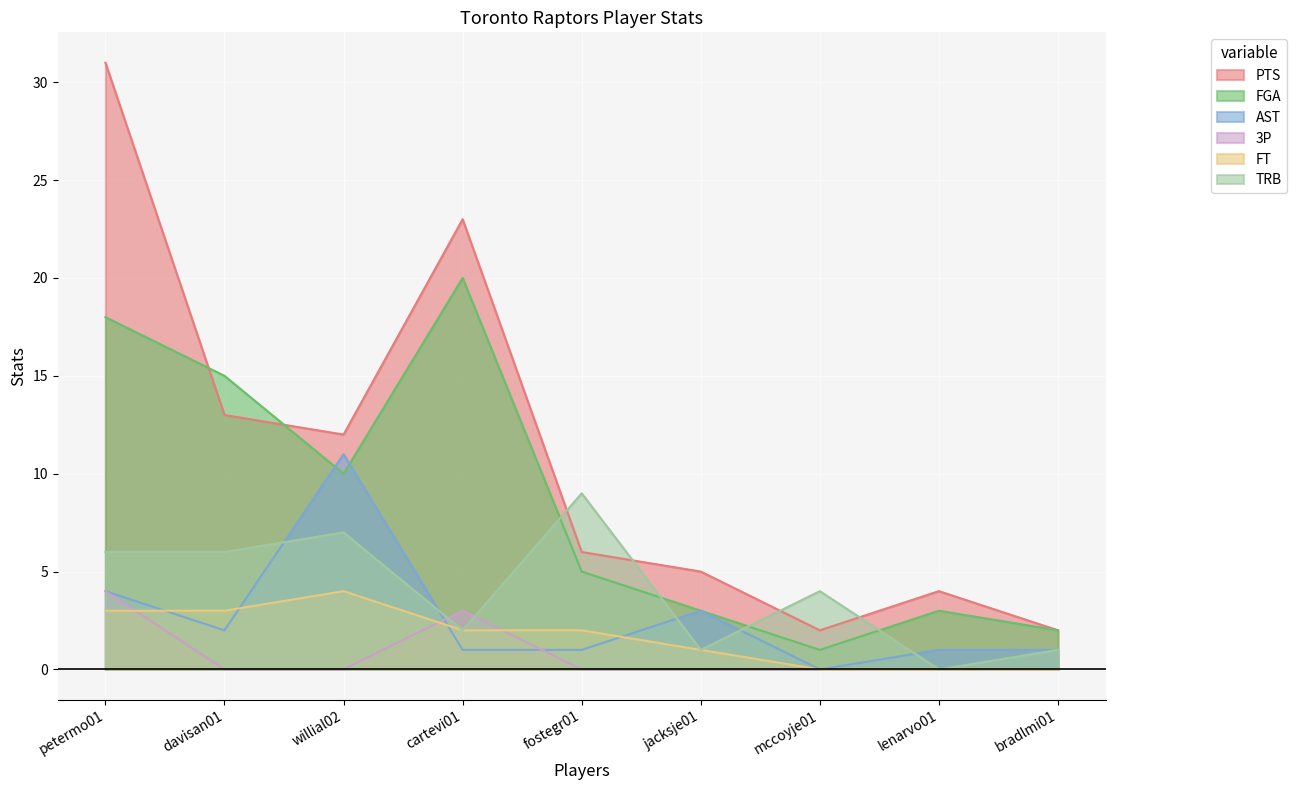

After their last crossing, which series has the higher values: PTS or FGA?

PTS